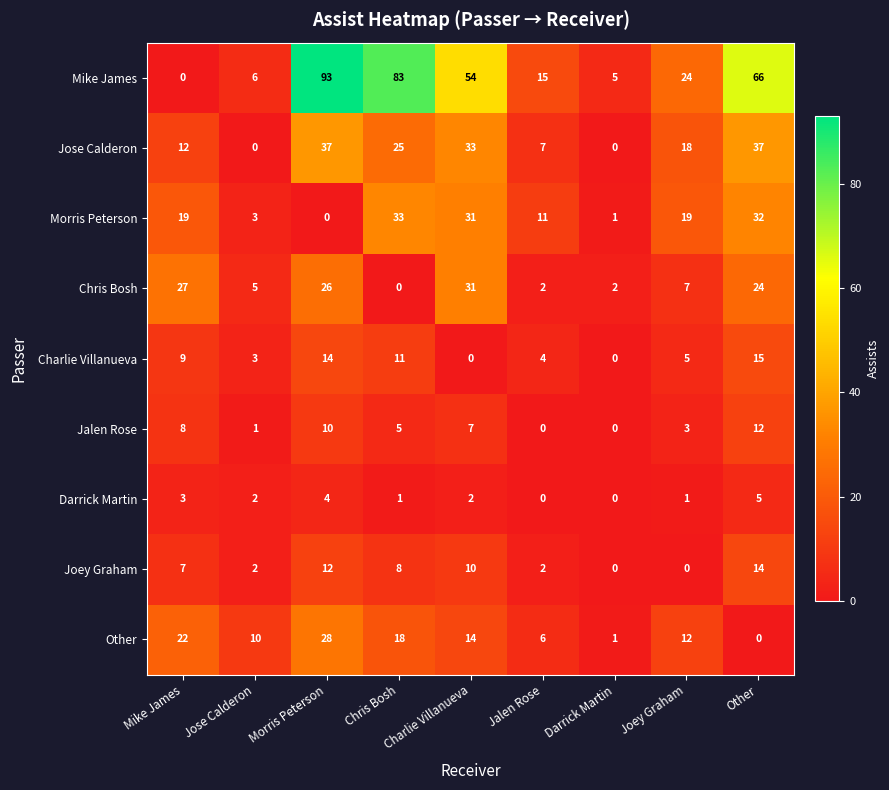

What is the total value across all series at Chris Bosh?

184